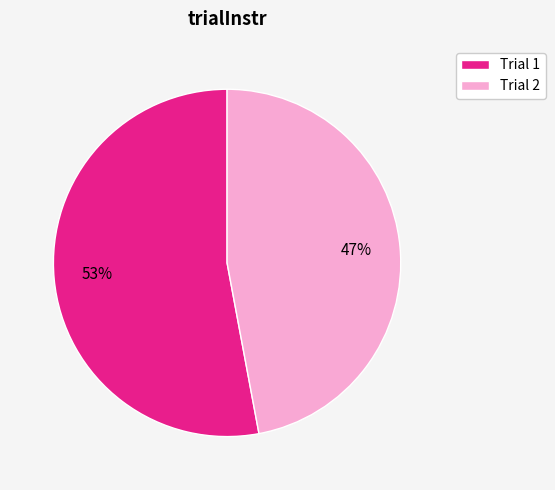

What is the largest slice in the pie chart?

Trial 1